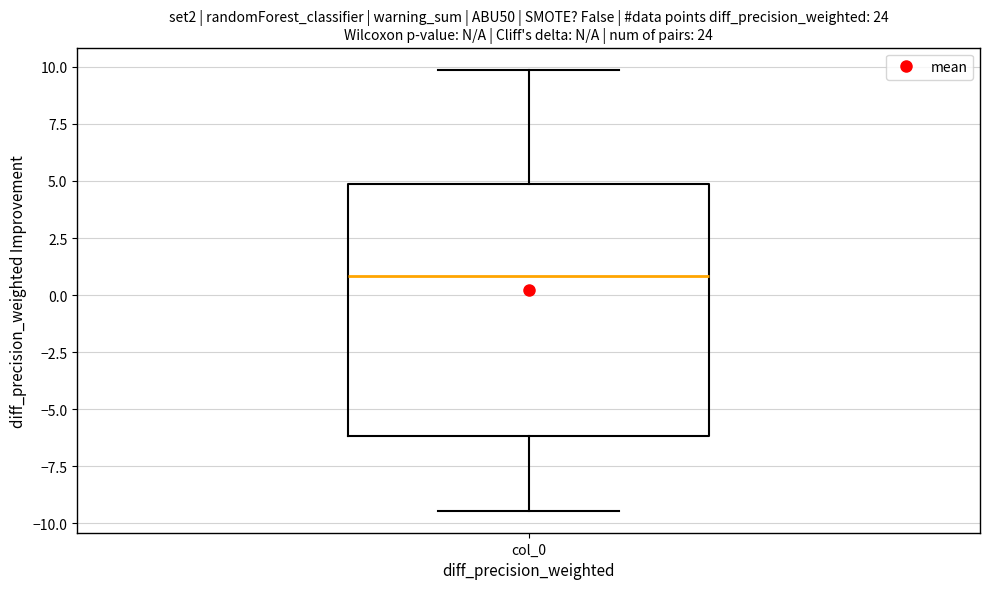

Transcribe this box plot: give where the median line is, the range the box spans, and where the two whiskers end, as read against the y-axis. The values are not printed on the chart, so give them approximately, as read against the axis.

median 1.0, box -6.0 to 5.0, whiskers -9.5 to 10.0